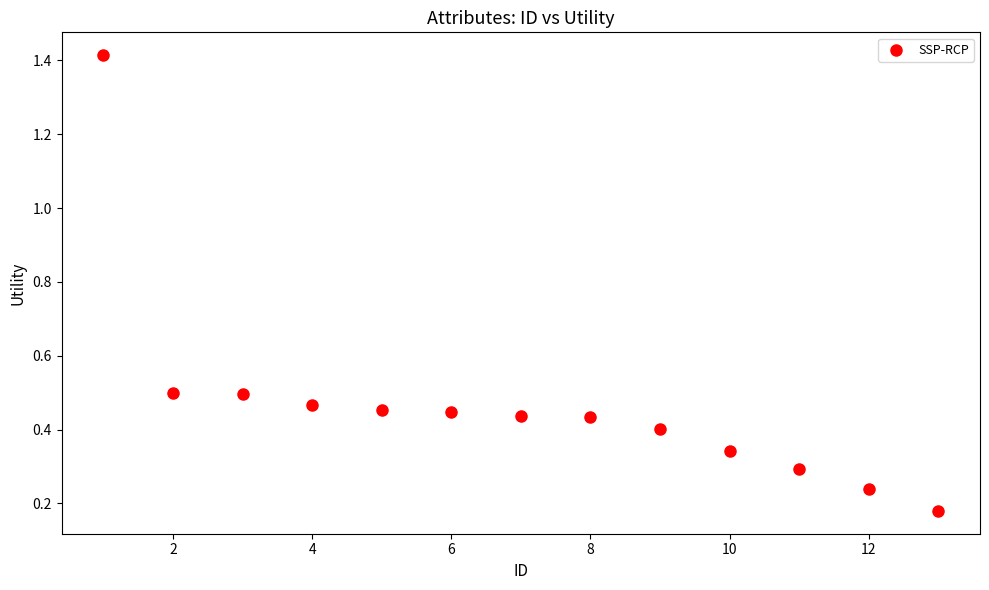

What is the range of X values (max minus min)?

12.0